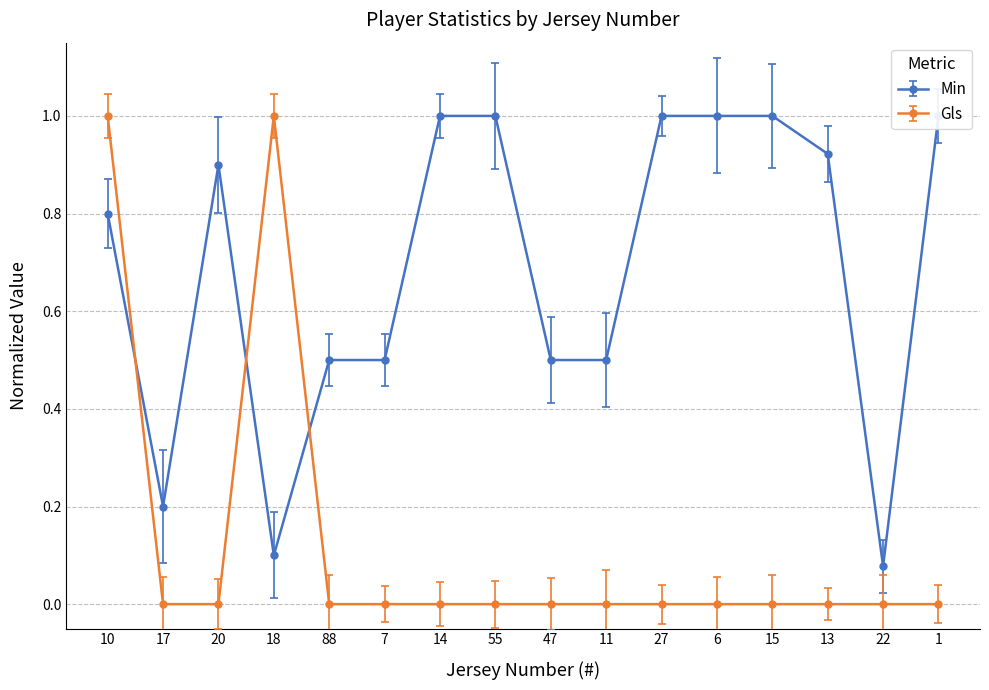

Where is the first local maximum for Min?

20